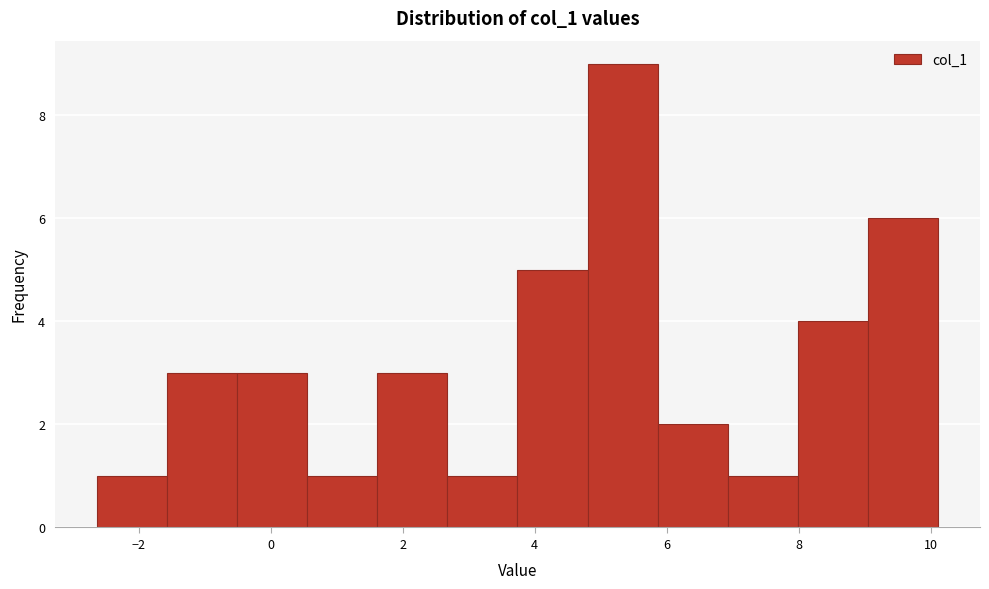

How tall is the bar that spans 2.6 to 3.8 on the x-axis? Neither the bar edges nor the heights are printed on the chart, so give them approximately, as read against the axes.

1